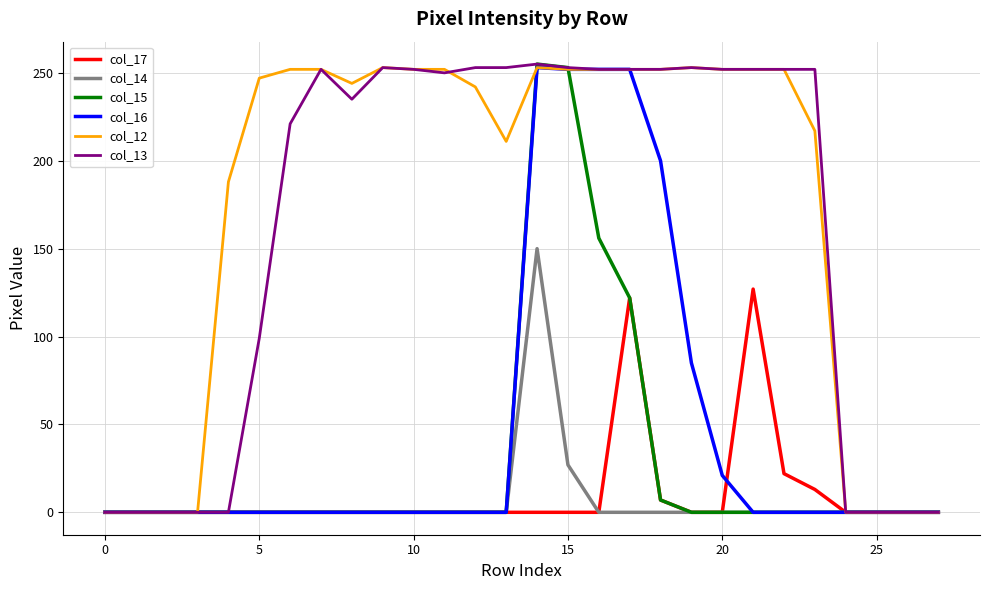

What is the highest value of the col_17 series?

127